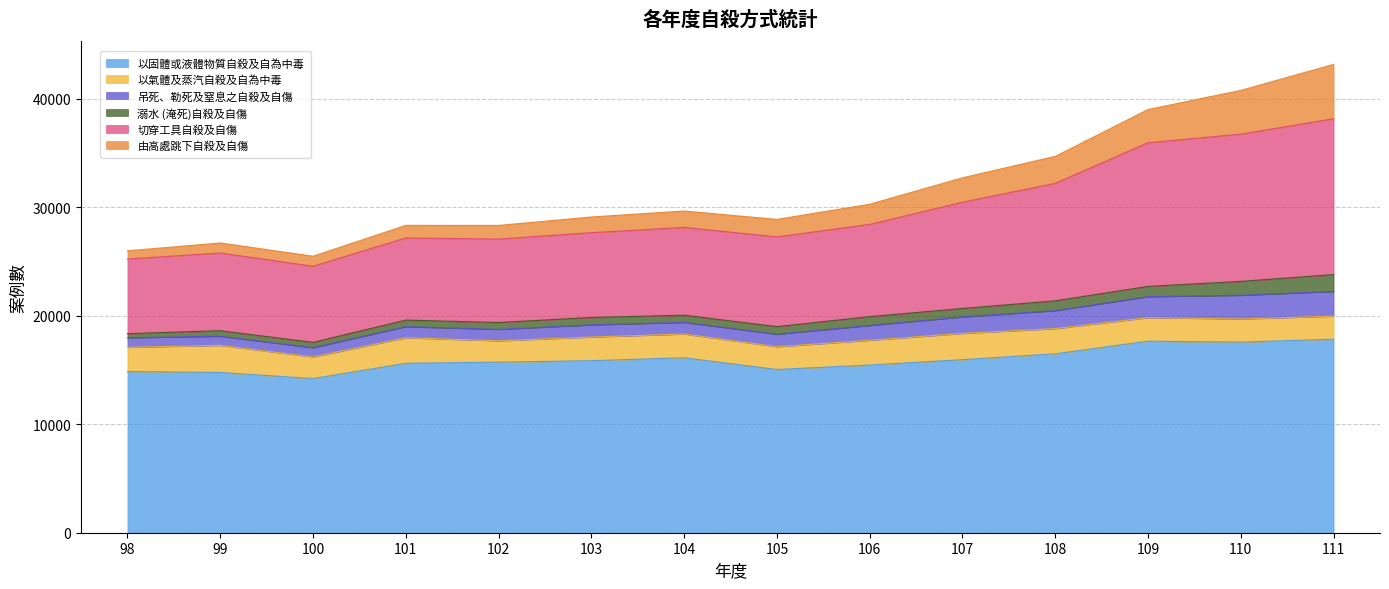

The value of 以固體或液體物質自殺及自為中毒 at 100 is 14217. True or false?

True